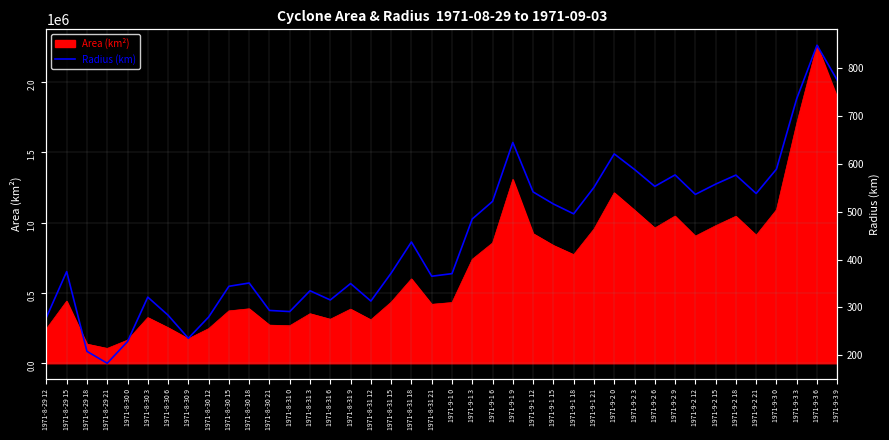

Reading left to right, transcribe all the data shown in this chart.

279.3	375.0	208.3	183.4	228.7	321.6	283.9	235.6	280.0	344.3	351.2	293.8	291.5	335.0	315.7	350.1	313.5	371.8	437.0	365.4	370.8	485.1	521.9	645.1	541.7	516.5	495.9	551.2	621.2	588.7	553.3	577.3	536.5	558.0	576.9	538.4	589.4	737.0	848.5	775.2